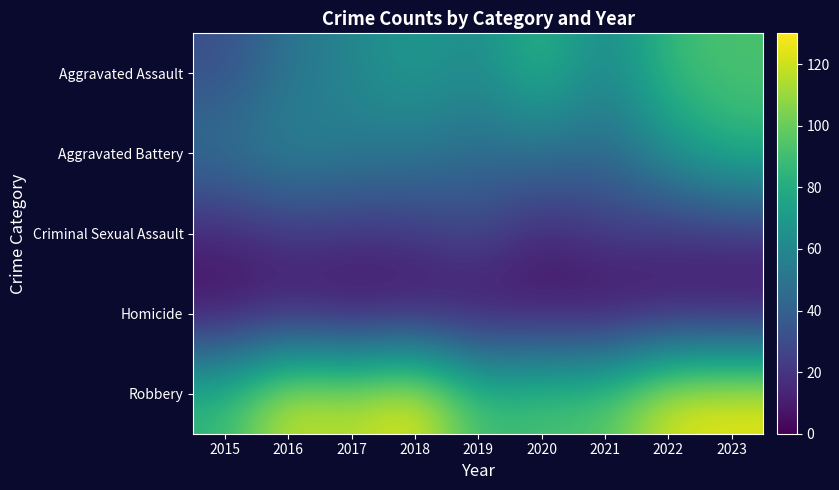

How many data points does each series have?

9